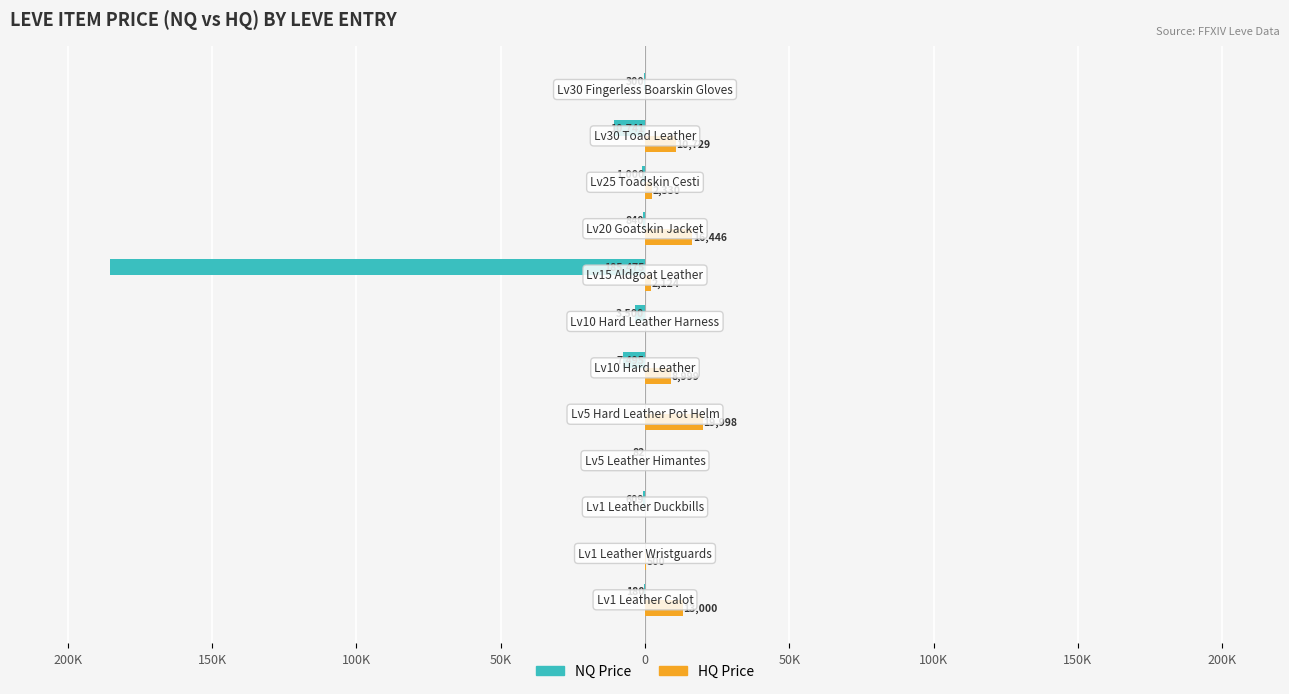

What are all the series names shown in the legend?

NQ Price, HQ Price